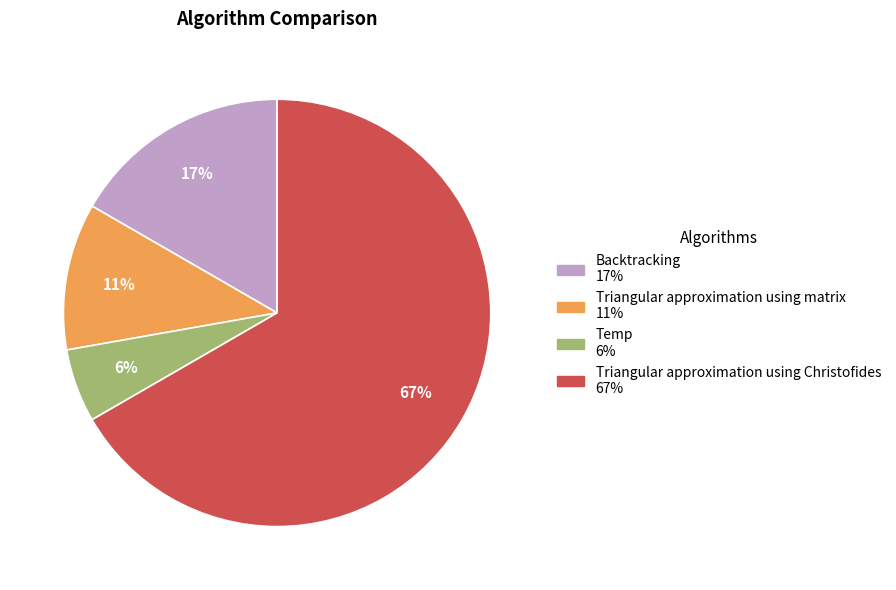

Combined, do Backtracking and Triangular approximation using matrix account for over 50%?

No